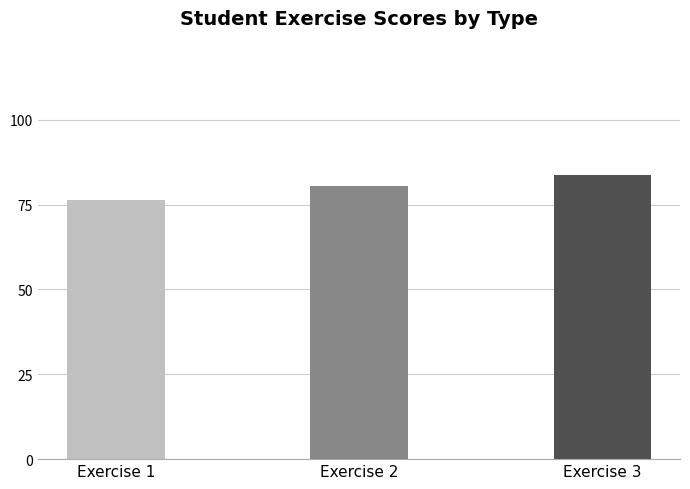

Rank the categories by value from highest to lowest.

Exercise 3, Exercise 2, Exercise 1